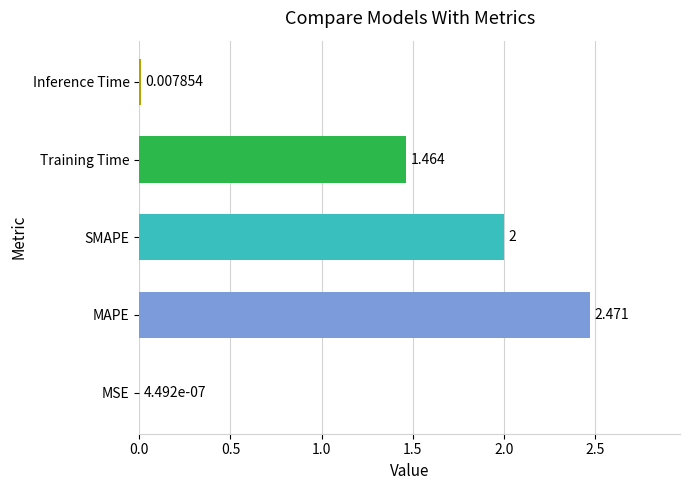

At which label is the value closest to 1?

Training Time